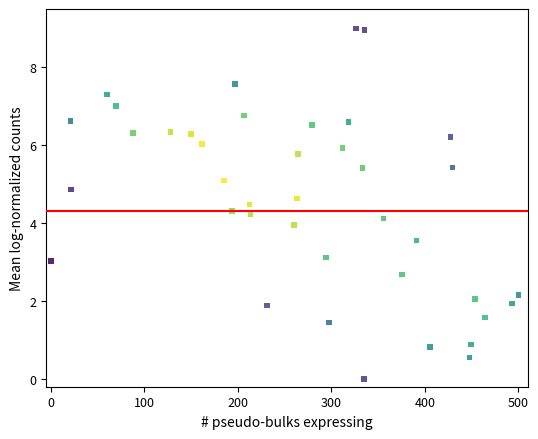

What is the range of Y values (max minus min)?

9.0